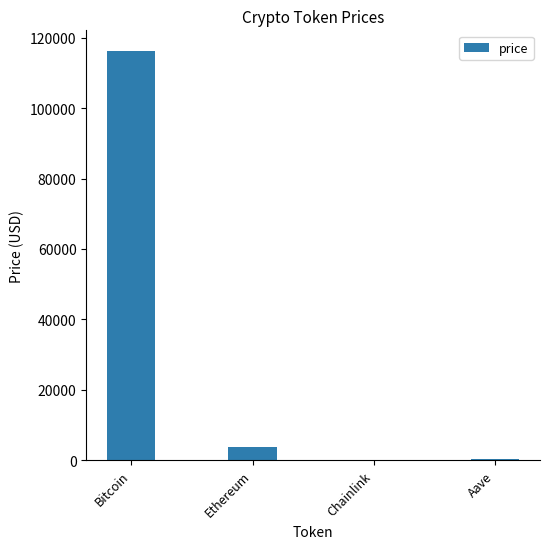

The value at Bitcoin is 116316.0. True or false?

True